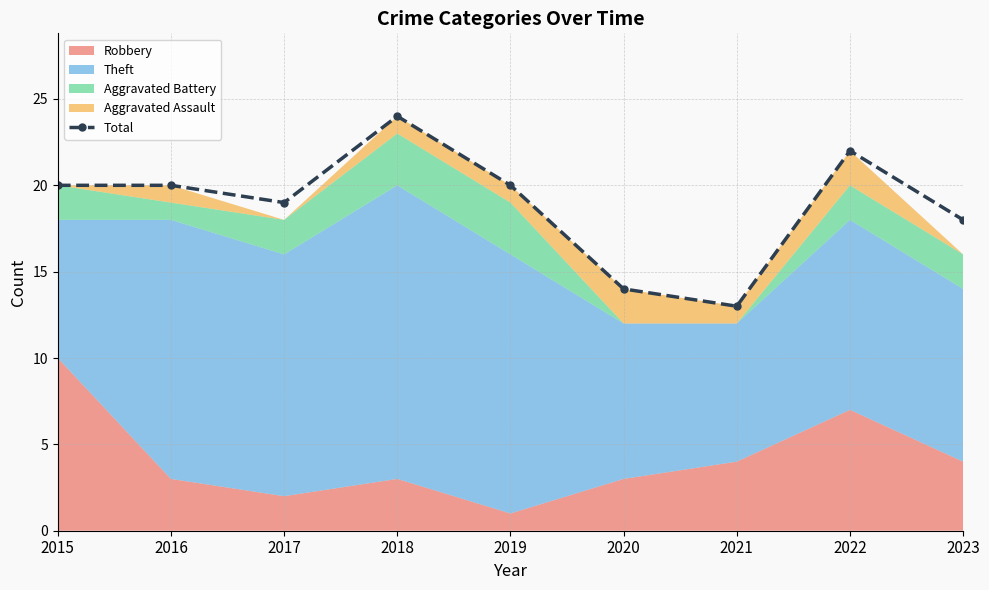

List the labels in order of value, smallest first.

2021, 2020, 2023, 2017, 2015, 2016, 2019, 2022, 2018